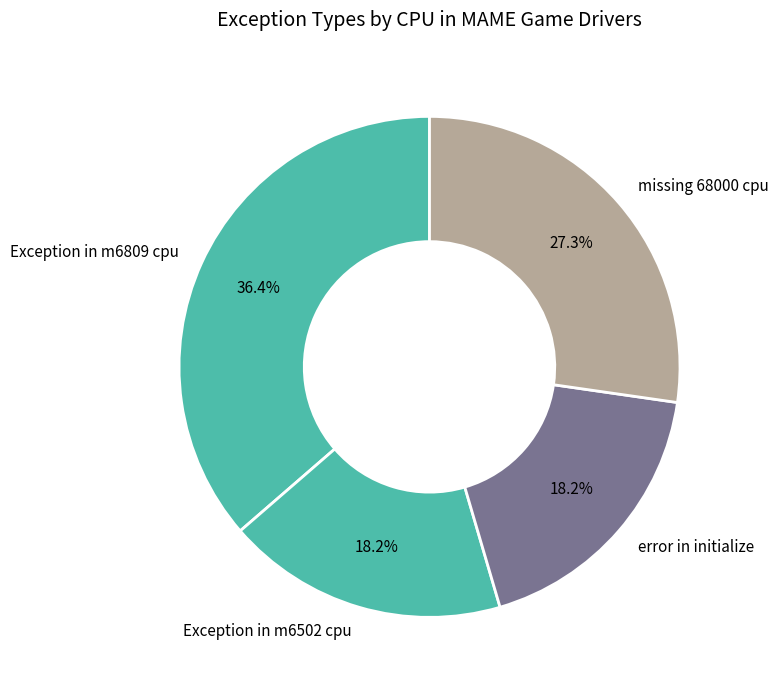

What percentage is NOT represented by error in initialize?

81.8%